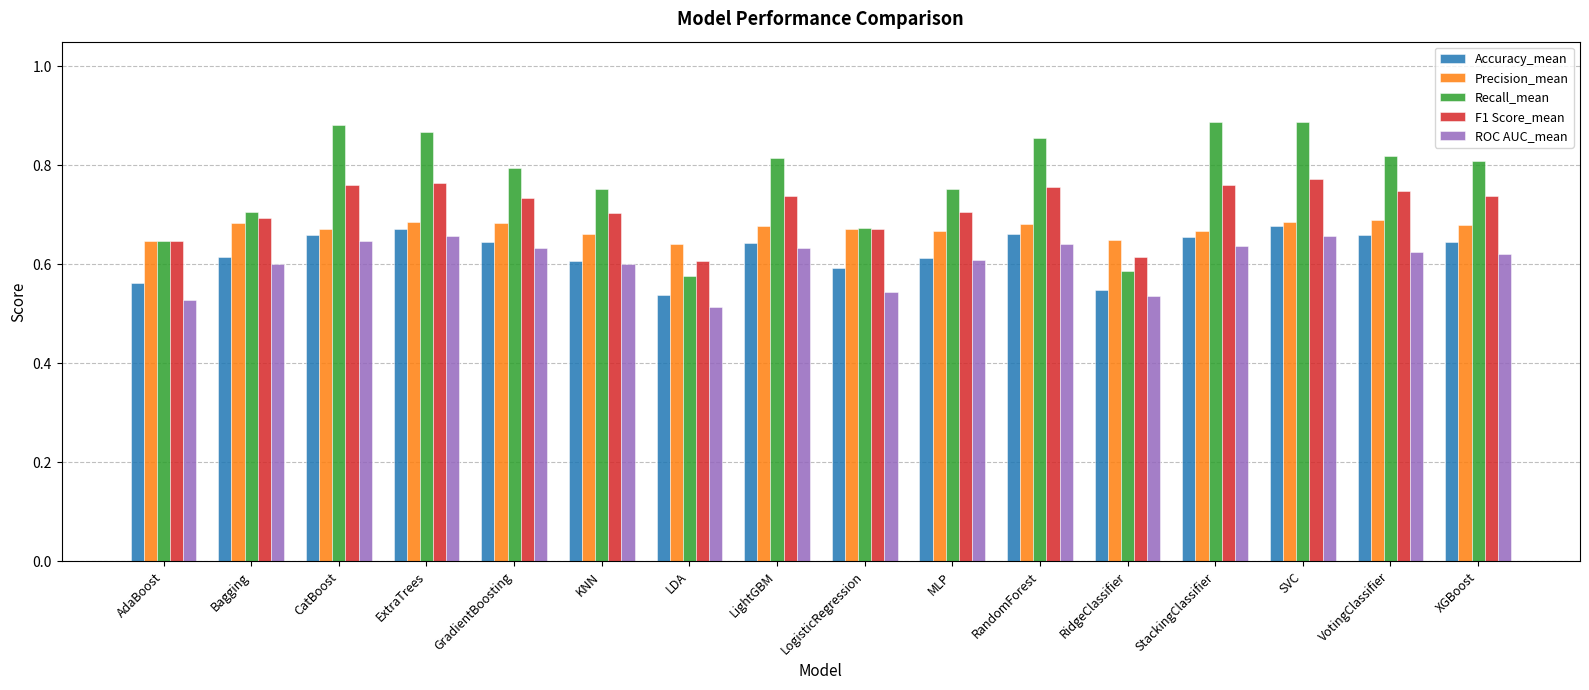

What is the spread (max minus min) of values at VotingClassifier?

0.2